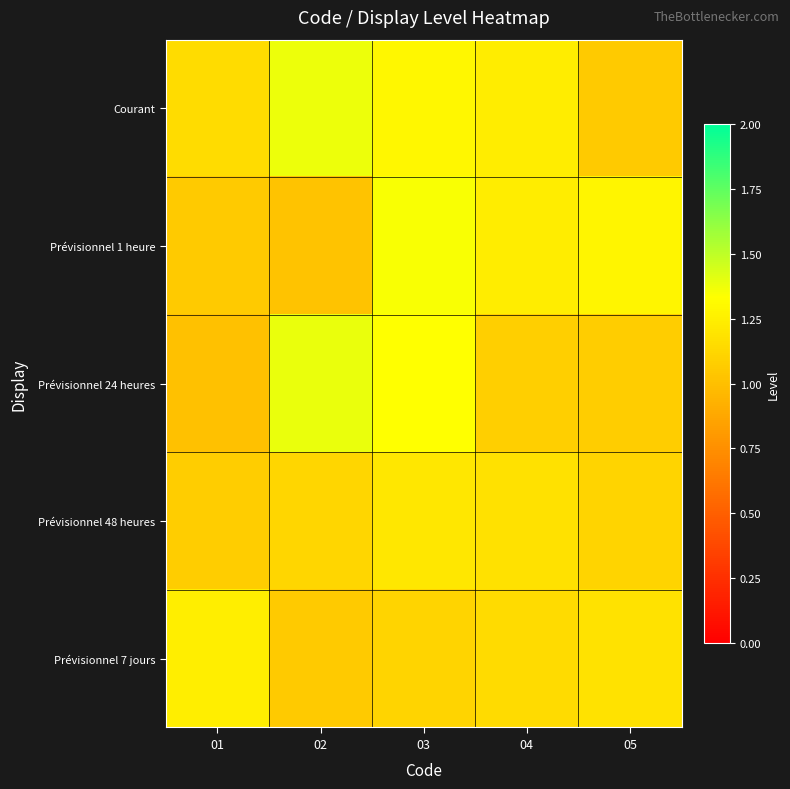

Which series has the largest range (max minus min)?

Prévisionnel 24 heures